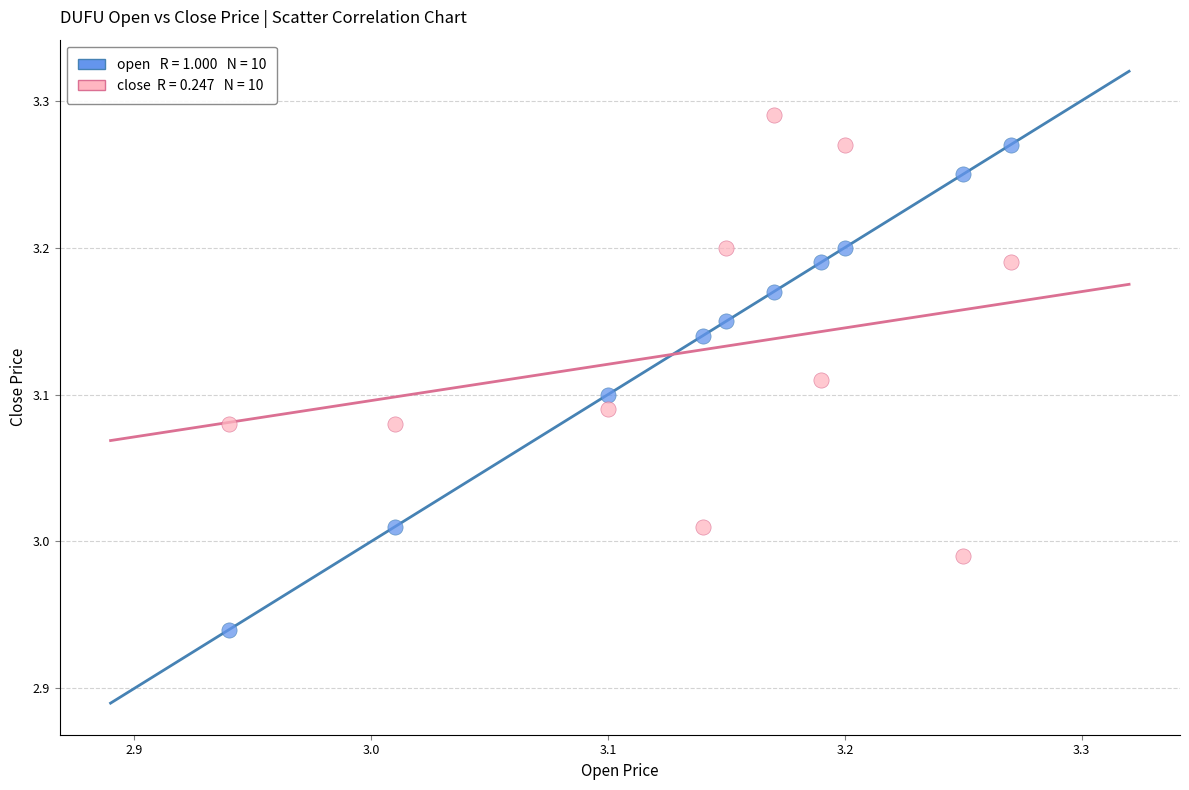

How many points are shown in the scatter plot?

20